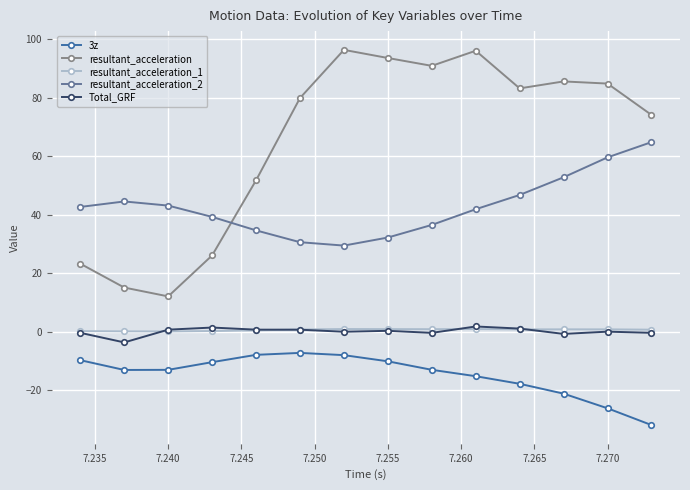

Which series has the largest total across all categories?

resultant_acceleration